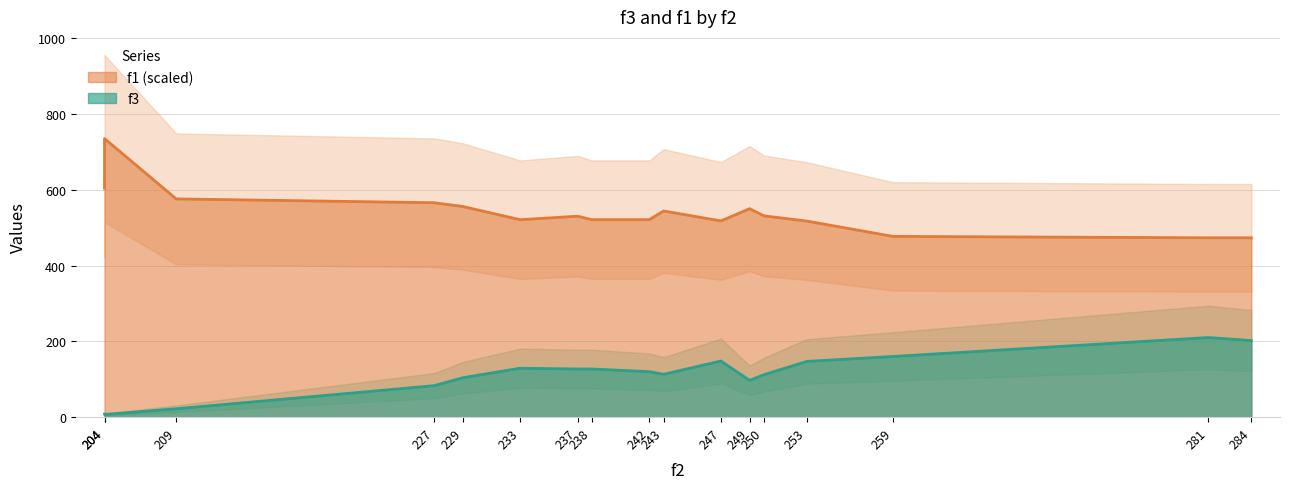

Rank the series by their average value, from lowest to highest.

f3, f1